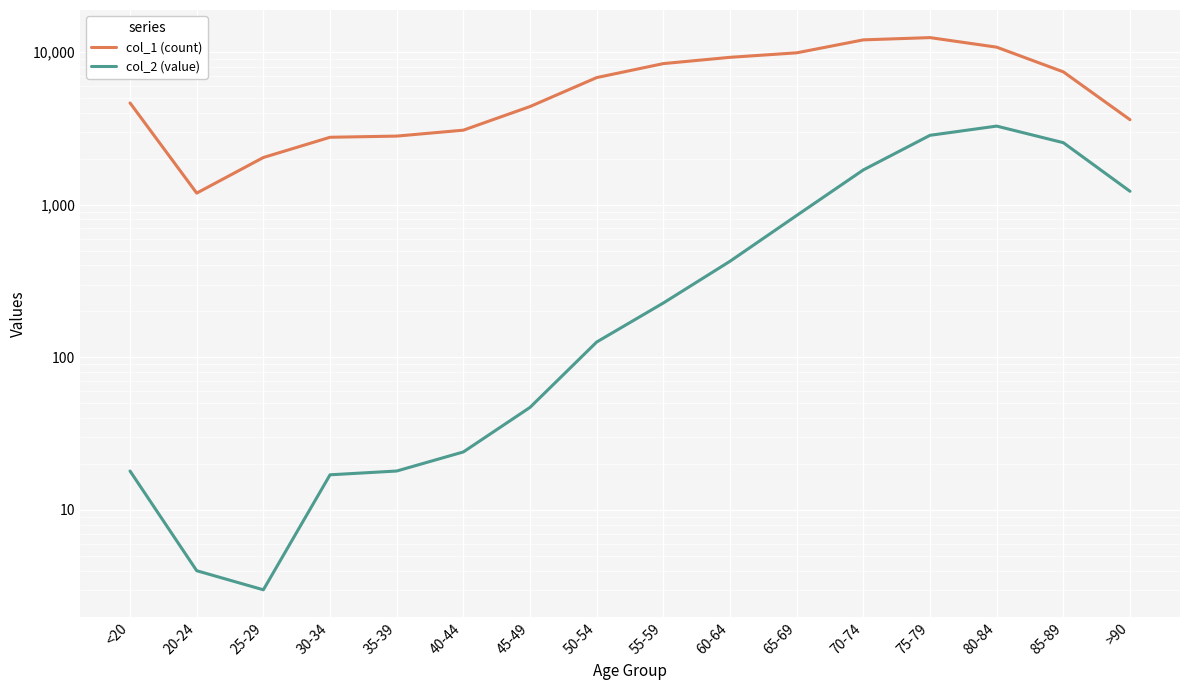

What is the difference between the maximum and minimum values in the col_2 (value) series?

3270